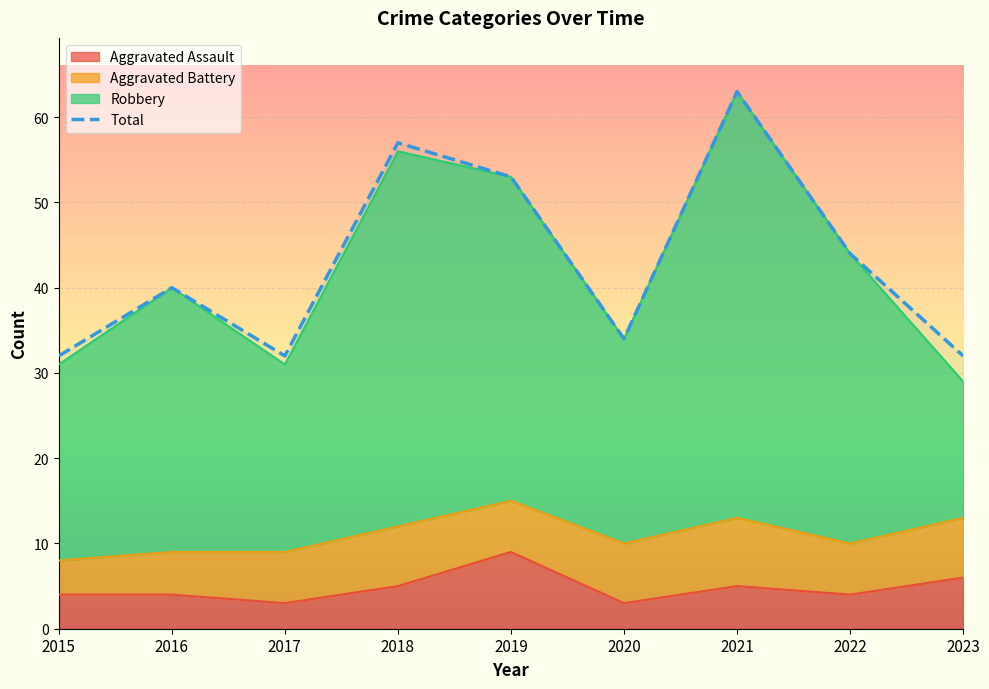

Which category has the lowest value across all series?

2015